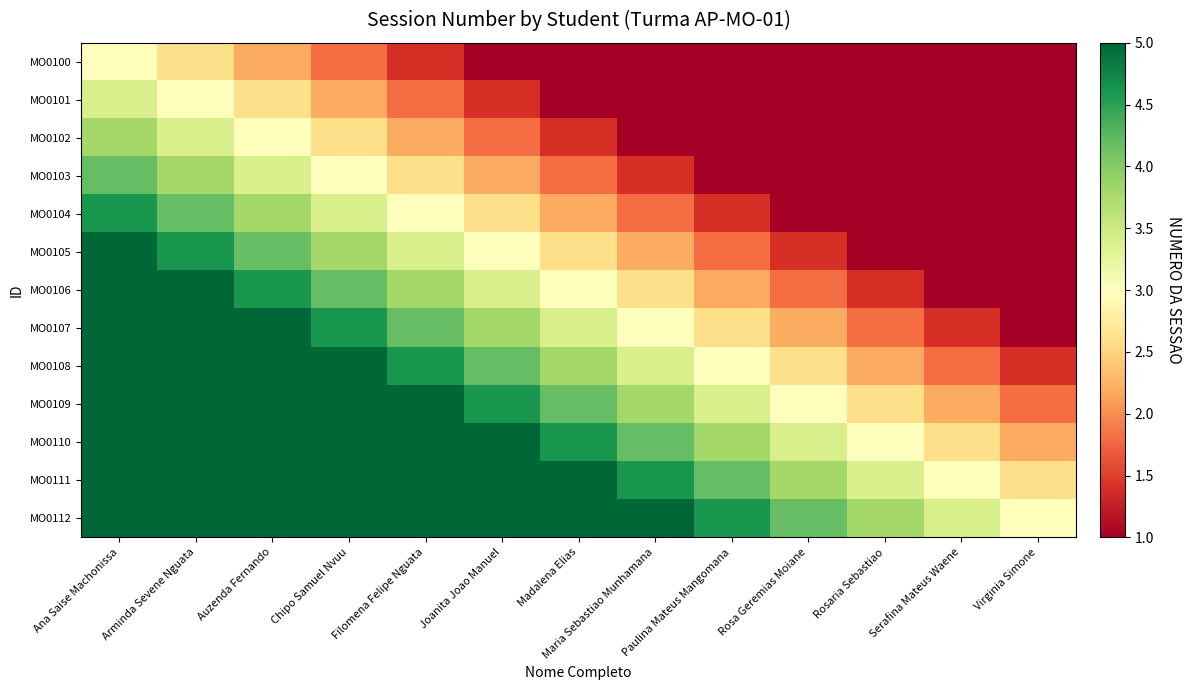

Reading left to right, list all the values displayed in this chart.

MO0100: Ana Saise Machonissa=3.0	Arminda Sevene Nguata=2.6	Auzenda Fernando=2.2	Chipo Samuel Nvuu=1.8	Filomena Felipe Nguata=1.4	Joanita Joao Manuel=1.0	Madalena Elias=1.0	Maria Sebastiao Munhamana=1.0	Paulina Mateus Mangomana=1.0	Rosa Geremias Moiane=1.0	Rosaria Sebastiao=1.0	Serafina Mateus Waene=1.0	Virginia Simone=1.0
MO0101: Ana Saise Machonissa=3.4	Arminda Sevene Nguata=3.0	Auzenda Fernando=2.6	Chipo Samuel Nvuu=2.2	Filomena Felipe Nguata=1.8	Joanita Joao Manuel=1.4	Madalena Elias=1.0	Maria Sebastiao Munhamana=1.0	Paulina Mateus Mangomana=1.0	Rosa Geremias Moiane=1.0	Rosaria Sebastiao=1.0	Serafina Mateus Waene=1.0	Virginia Simone=1.0
MO0102: Ana Saise Machonissa=3.8	Arminda Sevene Nguata=3.4	Auzenda Fernando=3.0	Chipo Samuel Nvuu=2.6	Filomena Felipe Nguata=2.2	Joanita Joao Manuel=1.8	Madalena Elias=1.4	Maria Sebastiao Munhamana=1.0	Paulina Mateus Mangomana=1.0	Rosa Geremias Moiane=1.0	Rosaria Sebastiao=1.0	Serafina Mateus Waene=1.0	Virginia Simone=1.0
MO0103: Ana Saise Machonissa=4.2	Arminda Sevene Nguata=3.8	Auzenda Fernando=3.4	Chipo Samuel Nvuu=3.0	Filomena Felipe Nguata=2.6	Joanita Joao Manuel=2.2	Madalena Elias=1.8	Maria Sebastiao Munhamana=1.4	Paulina Mateus Mangomana=1.0	Rosa Geremias Moiane=1.0	Rosaria Sebastiao=1.0	Serafina Mateus Waene=1.0	Virginia Simone=1.0
MO0104: Ana Saise Machonissa=4.6	Arminda Sevene Nguata=4.2	Auzenda Fernando=3.8	Chipo Samuel Nvuu=3.4	Filomena Felipe Nguata=3.0	Joanita Joao Manuel=2.6	Madalena Elias=2.2	Maria Sebastiao Munhamana=1.8	Paulina Mateus Mangomana=1.4	Rosa Geremias Moiane=1.0	Rosaria Sebastiao=1.0	Serafina Mateus Waene=1.0	Virginia Simone=1.0
MO0105: Ana Saise Machonissa=5.0	Arminda Sevene Nguata=4.6	Auzenda Fernando=4.2	Chipo Samuel Nvuu=3.8	Filomena Felipe Nguata=3.4	Joanita Joao Manuel=3.0	Madalena Elias=2.6	Maria Sebastiao Munhamana=2.2	Paulina Mateus Mangomana=1.8	Rosa Geremias Moiane=1.4	Rosaria Sebastiao=1.0	Serafina Mateus Waene=1.0	Virginia Simone=1.0
MO0106: Ana Saise Machonissa=5.0	Arminda Sevene Nguata=5.0	Auzenda Fernando=4.6	Chipo Samuel Nvuu=4.2	Filomena Felipe Nguata=3.8	Joanita Joao Manuel=3.4	Madalena Elias=3.0	Maria Sebastiao Munhamana=2.6	Paulina Mateus Mangomana=2.2	Rosa Geremias Moiane=1.8	Rosaria Sebastiao=1.4	Serafina Mateus Waene=1.0	Virginia Simone=1.0
MO0107: Ana Saise Machonissa=5.0	Arminda Sevene Nguata=5.0	Auzenda Fernando=5.0	Chipo Samuel Nvuu=4.6	Filomena Felipe Nguata=4.2	Joanita Joao Manuel=3.8	Madalena Elias=3.4	Maria Sebastiao Munhamana=3.0	Paulina Mateus Mangomana=2.6	Rosa Geremias Moiane=2.2	Rosaria Sebastiao=1.8	Serafina Mateus Waene=1.4	Virginia Simone=1.0
MO0108: Ana Saise Machonissa=5.0	Arminda Sevene Nguata=5.0	Auzenda Fernando=5.0	Chipo Samuel Nvuu=5.0	Filomena Felipe Nguata=4.6	Joanita Joao Manuel=4.2	Madalena Elias=3.8	Maria Sebastiao Munhamana=3.4	Paulina Mateus Mangomana=3.0	Rosa Geremias Moiane=2.6	Rosaria Sebastiao=2.2	Serafina Mateus Waene=1.8	Virginia Simone=1.4
MO0109: Ana Saise Machonissa=5.0	Arminda Sevene Nguata=5.0	Auzenda Fernando=5.0	Chipo Samuel Nvuu=5.0	Filomena Felipe Nguata=5.0	Joanita Joao Manuel=4.6	Madalena Elias=4.2	Maria Sebastiao Munhamana=3.8	Paulina Mateus Mangomana=3.4	Rosa Geremias Moiane=3.0	Rosaria Sebastiao=2.6	Serafina Mateus Waene=2.2	Virginia Simone=1.8
MO0110: Ana Saise Machonissa=5.0	Arminda Sevene Nguata=5.0	Auzenda Fernando=5.0	Chipo Samuel Nvuu=5.0	Filomena Felipe Nguata=5.0	Joanita Joao Manuel=5.0	Madalena Elias=4.6	Maria Sebastiao Munhamana=4.2	Paulina Mateus Mangomana=3.8	Rosa Geremias Moiane=3.4	Rosaria Sebastiao=3.0	Serafina Mateus Waene=2.6	Virginia Simone=2.2
MO0111: Ana Saise Machonissa=5.0	Arminda Sevene Nguata=5.0	Auzenda Fernando=5.0	Chipo Samuel Nvuu=5.0	Filomena Felipe Nguata=5.0	Joanita Joao Manuel=5.0	Madalena Elias=5.0	Maria Sebastiao Munhamana=4.6	Paulina Mateus Mangomana=4.2	Rosa Geremias Moiane=3.8	Rosaria Sebastiao=3.4	Serafina Mateus Waene=3.0	Virginia Simone=2.6
MO0112: Ana Saise Machonissa=5.0	Arminda Sevene Nguata=5.0	Auzenda Fernando=5.0	Chipo Samuel Nvuu=5.0	Filomena Felipe Nguata=5.0	Joanita Joao Manuel=5.0	Madalena Elias=5.0	Maria Sebastiao Munhamana=5.0	Paulina Mateus Mangomana=4.6	Rosa Geremias Moiane=4.2	Rosaria Sebastiao=3.8	Serafina Mateus Waene=3.4	Virginia Simone=3.0